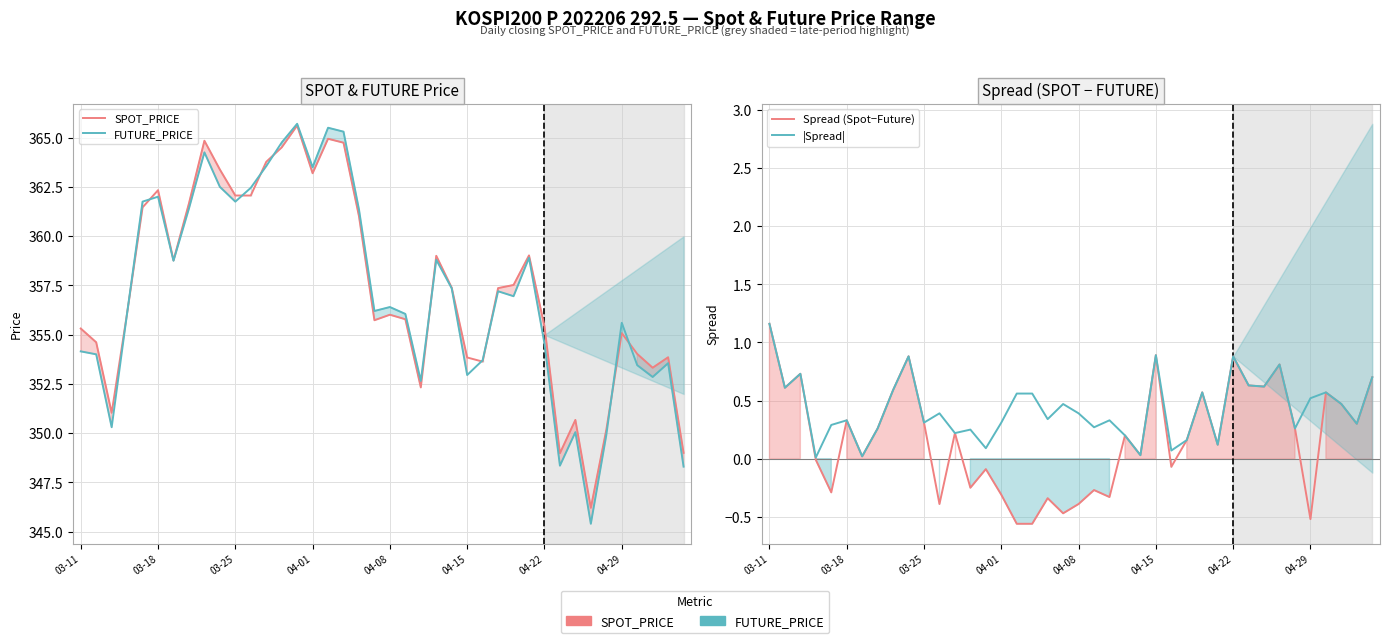

True or false: FUTURE_PRICE and Spread (Spot−Future) intersect in this chart.

False